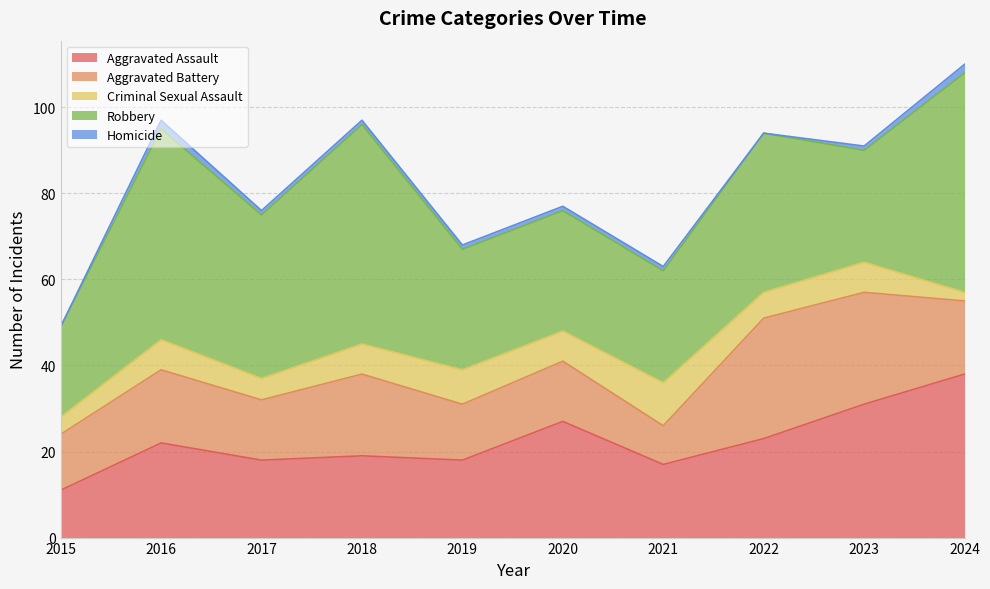

Does the chart have visible grid lines?

Yes